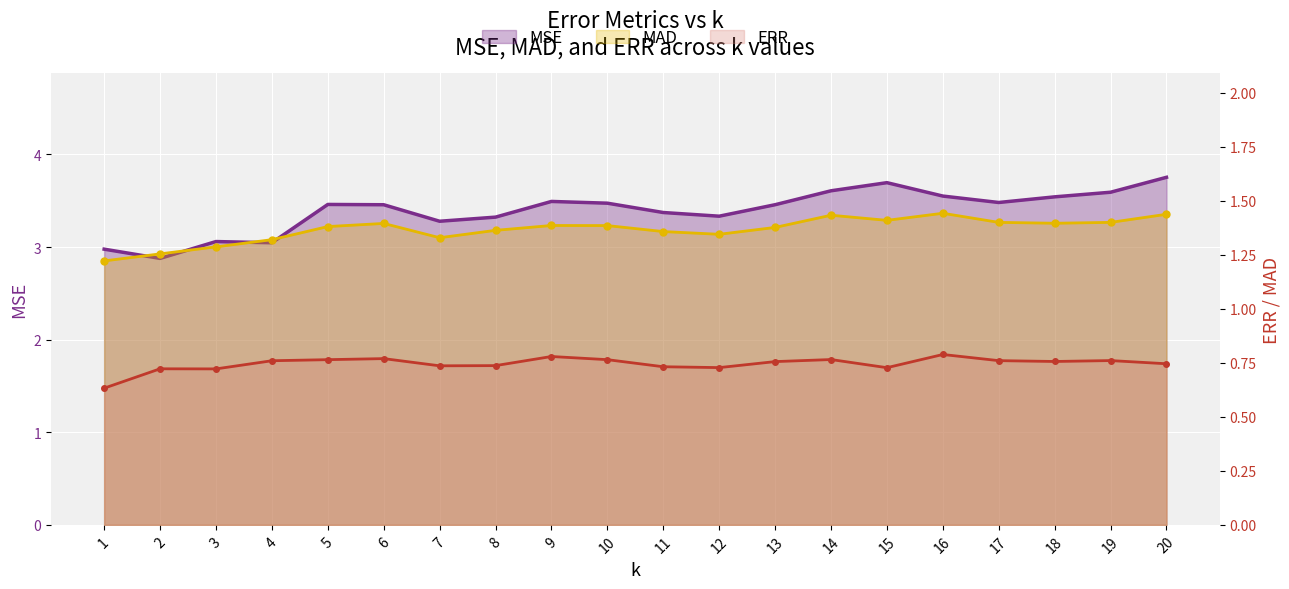

Reading left to right, what are all the values shown in this chart?

MSE: 1=3.0	2=2.9	3=3.1	4=3.0	5=3.5	6=3.5	7=3.3	8=3.3	9=3.5	10=3.5	11=3.4	12=3.3	13=3.5	14=3.6	15=3.7	16=3.6	17=3.5	18=3.5	19=3.6	20=3.8
ERR: 1=0.6	2=0.7	3=0.7	4=0.8	5=0.8	6=0.8	7=0.7	8=0.7	9=0.8	10=0.8	11=0.7	12=0.7	13=0.8	14=0.8	15=0.7	16=0.8	17=0.8	18=0.8	19=0.8	20=0.7
MAD: 1=1.2	2=1.3	3=1.3	4=1.3	5=1.4	6=1.4	7=1.3	8=1.4	9=1.4	10=1.4	11=1.4	12=1.3	13=1.4	14=1.4	15=1.4	16=1.4	17=1.4	18=1.4	19=1.4	20=1.4